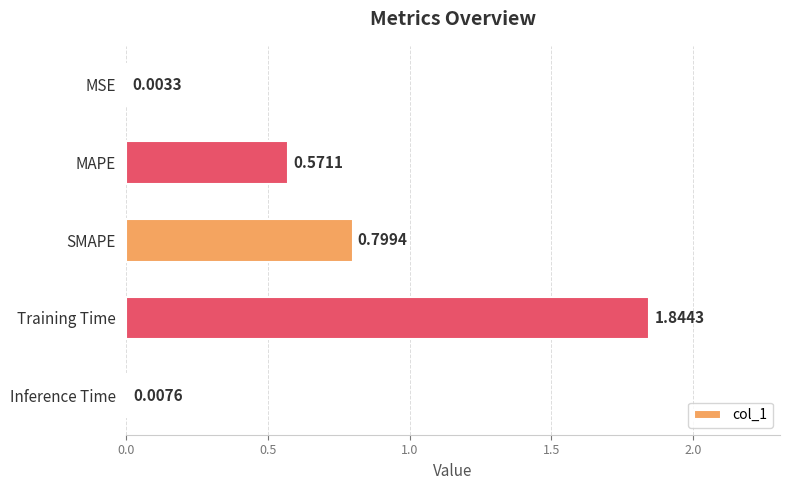

What is the sum of all values?

3.2